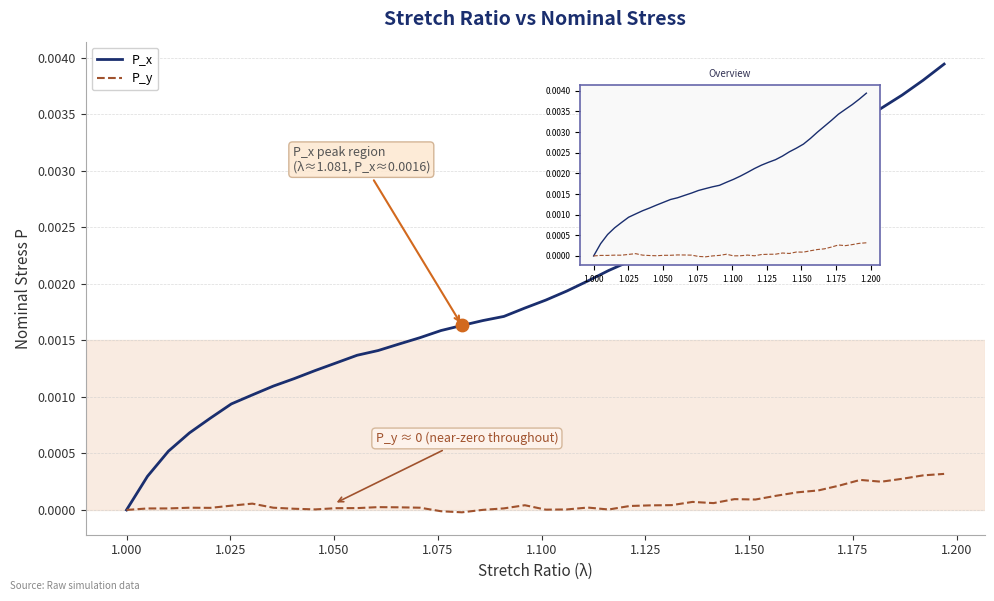

Which series reaches the minimum Y coordinate?

P_y